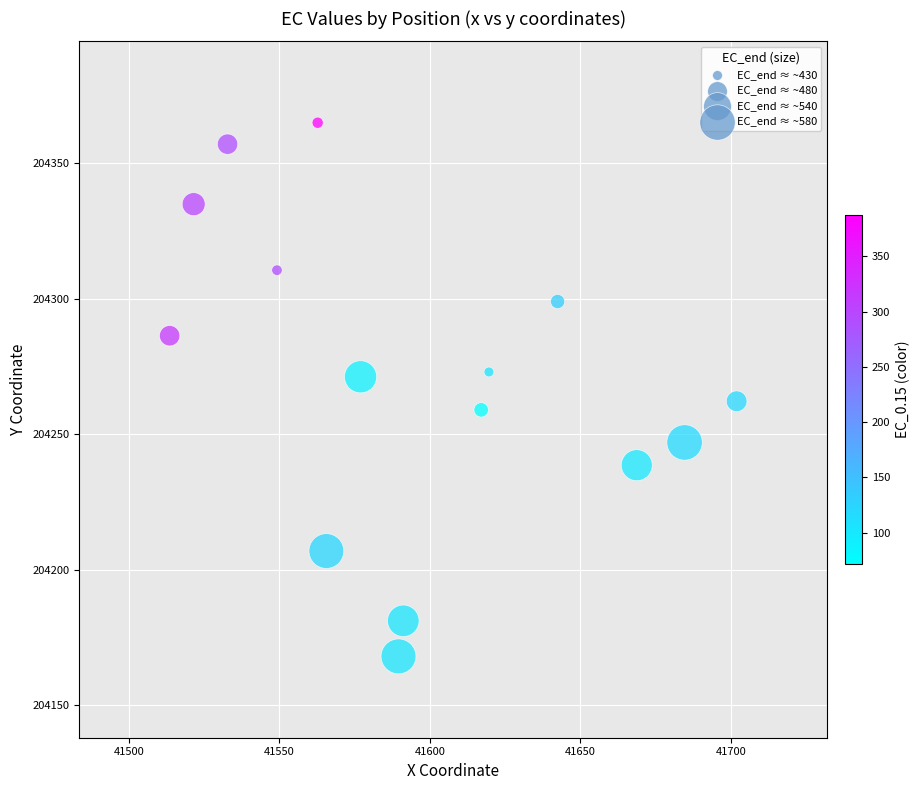

What is the range of X values (max minus min)?

188.4